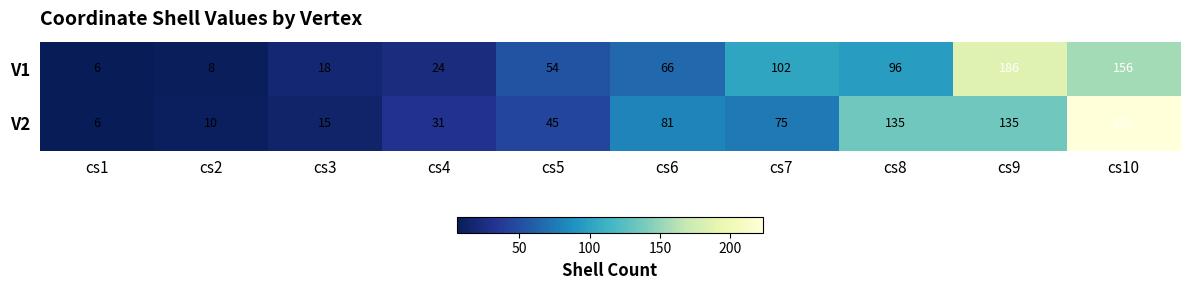

Which series has the largest total across all categories?

V2